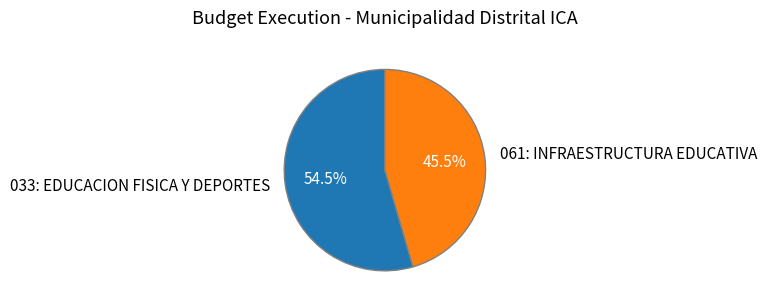

True or false: 061: INFRAESTRUCTURA EDUCATIVA accounts for 31% of the total.

False